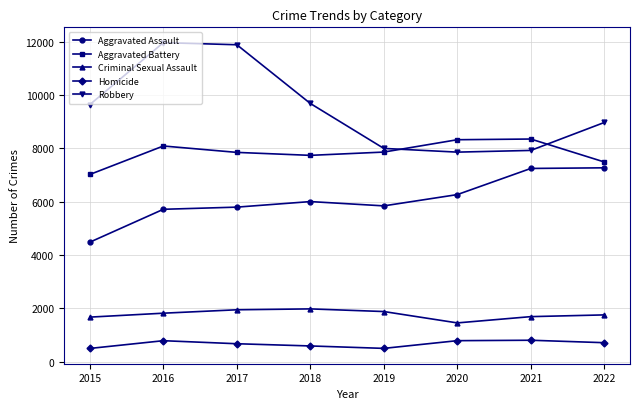

At how many categories does at least one series exceed 6396?

8